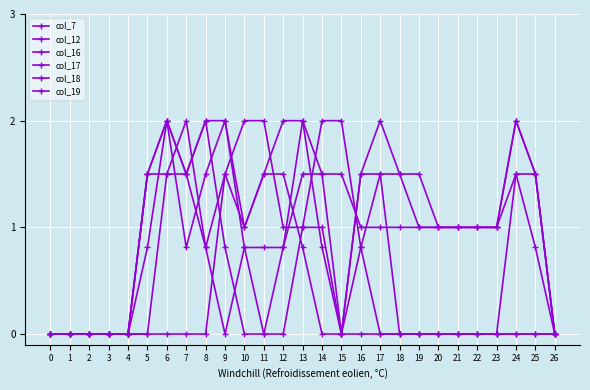

Between 1 and 9, which series saw the biggest shift?

col_12